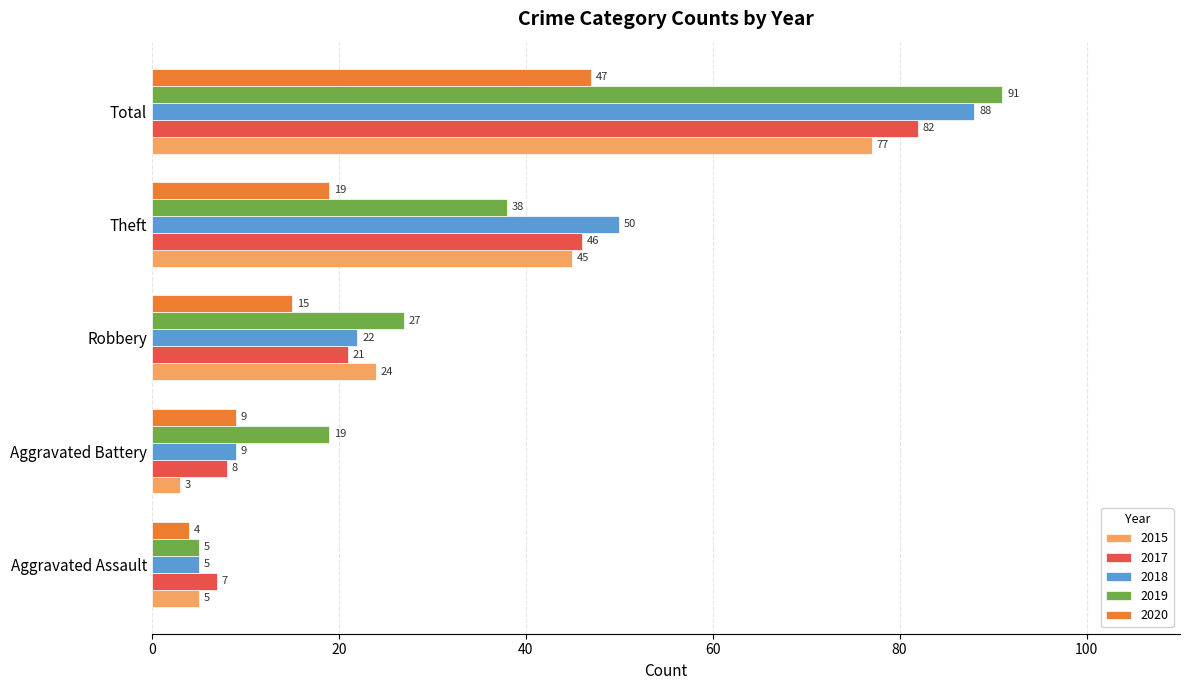

Is the value of 2017 at Aggravated Battery greater than the value of 2015 at Aggravated Assault?

Yes